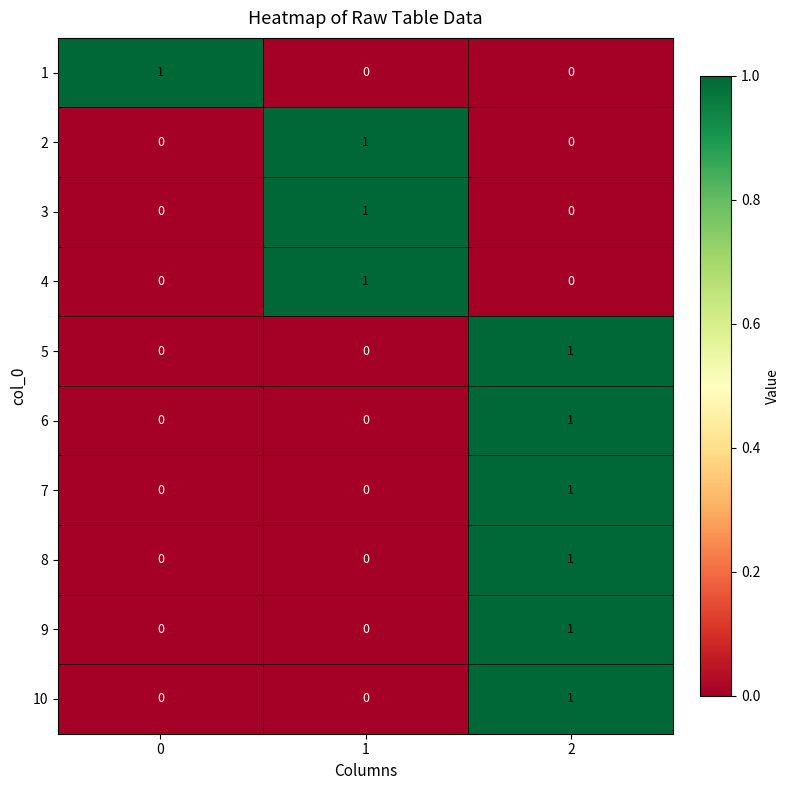

Count the 9 values in the range 0 to 1.

3